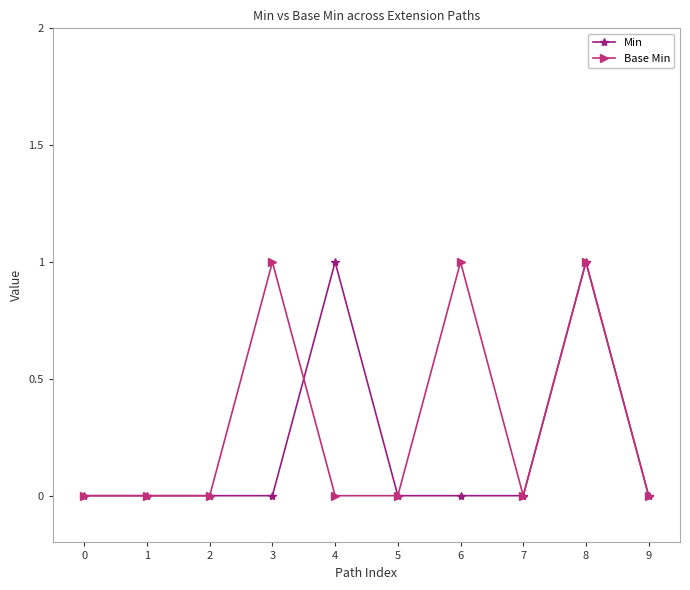

List the series in order of their overall mean, highest first.

Base Min, Min